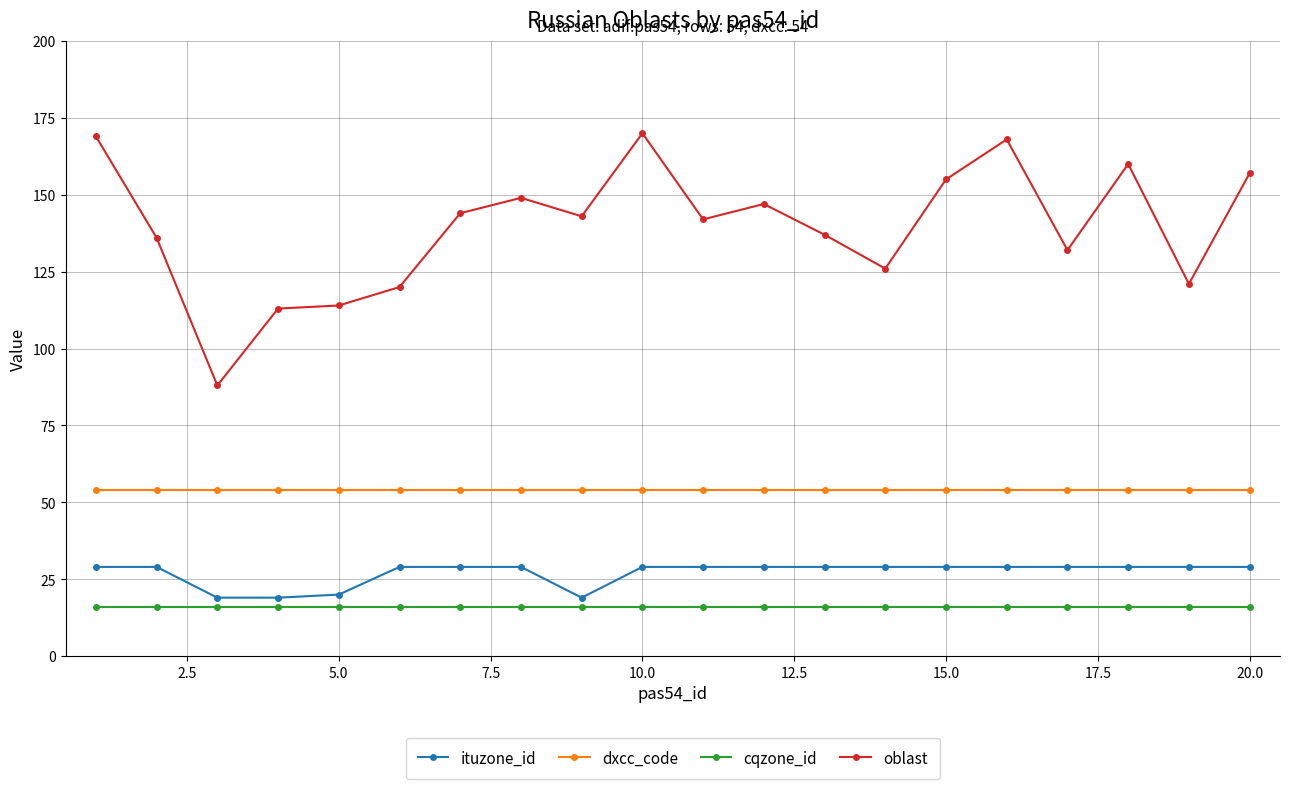

What is the maximum value for oblast?

170